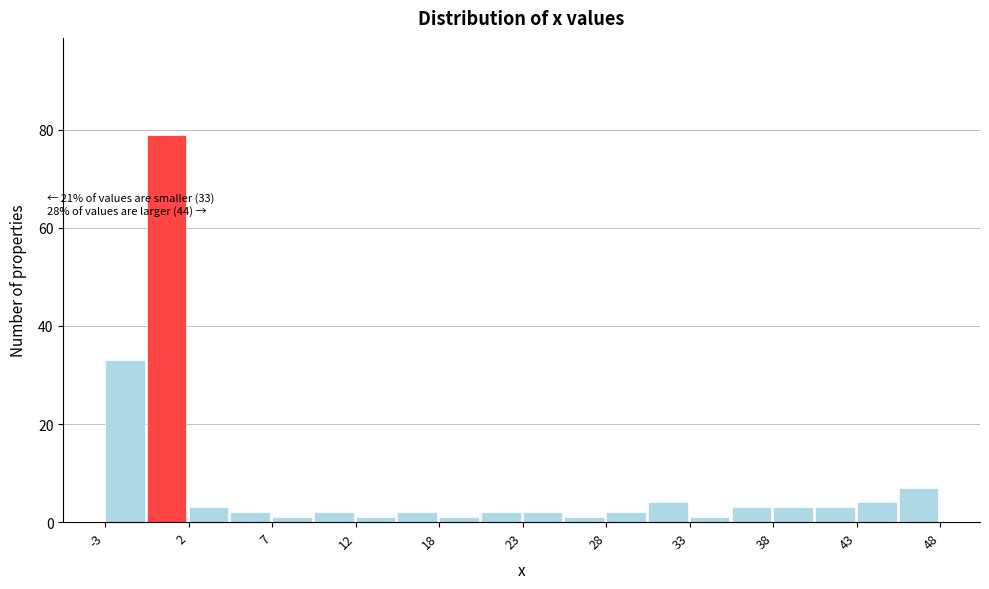

Around what value on the x-axis is the tallest bar? Give the approximate position of its centre, as read against the axis.

1